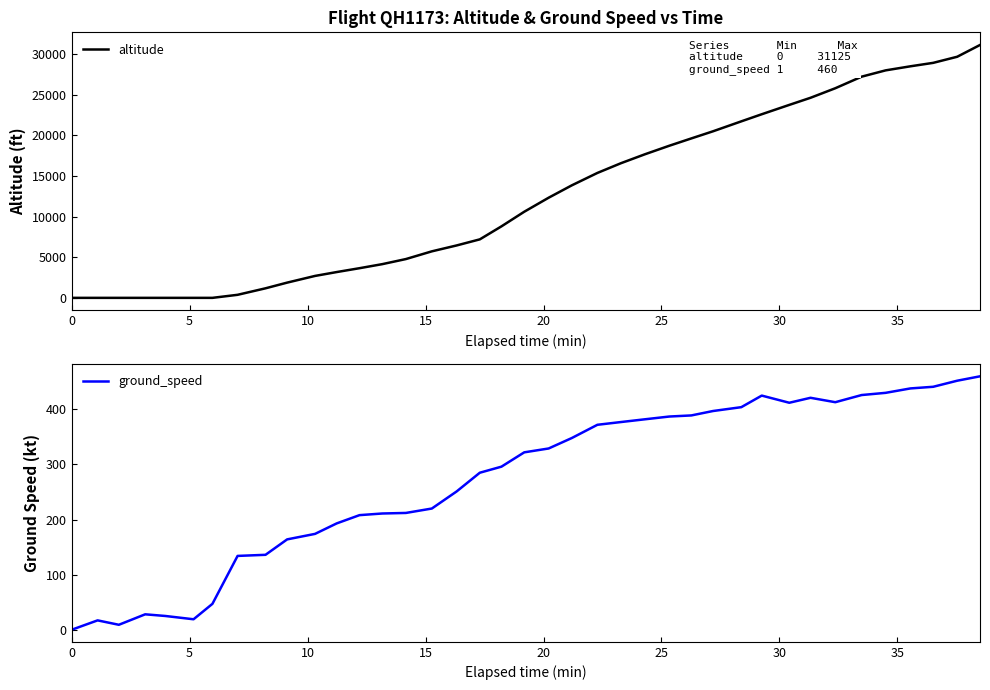

How many values in altitude are above zero?

32